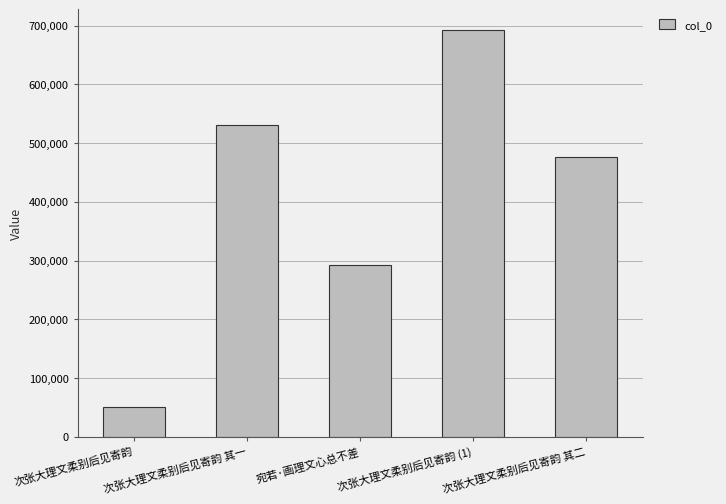

Between 次张大理文柔别后见寄韵 其一 and 次张大理文柔别后见寄韵, which is larger?

次张大理文柔别后见寄韵 其一